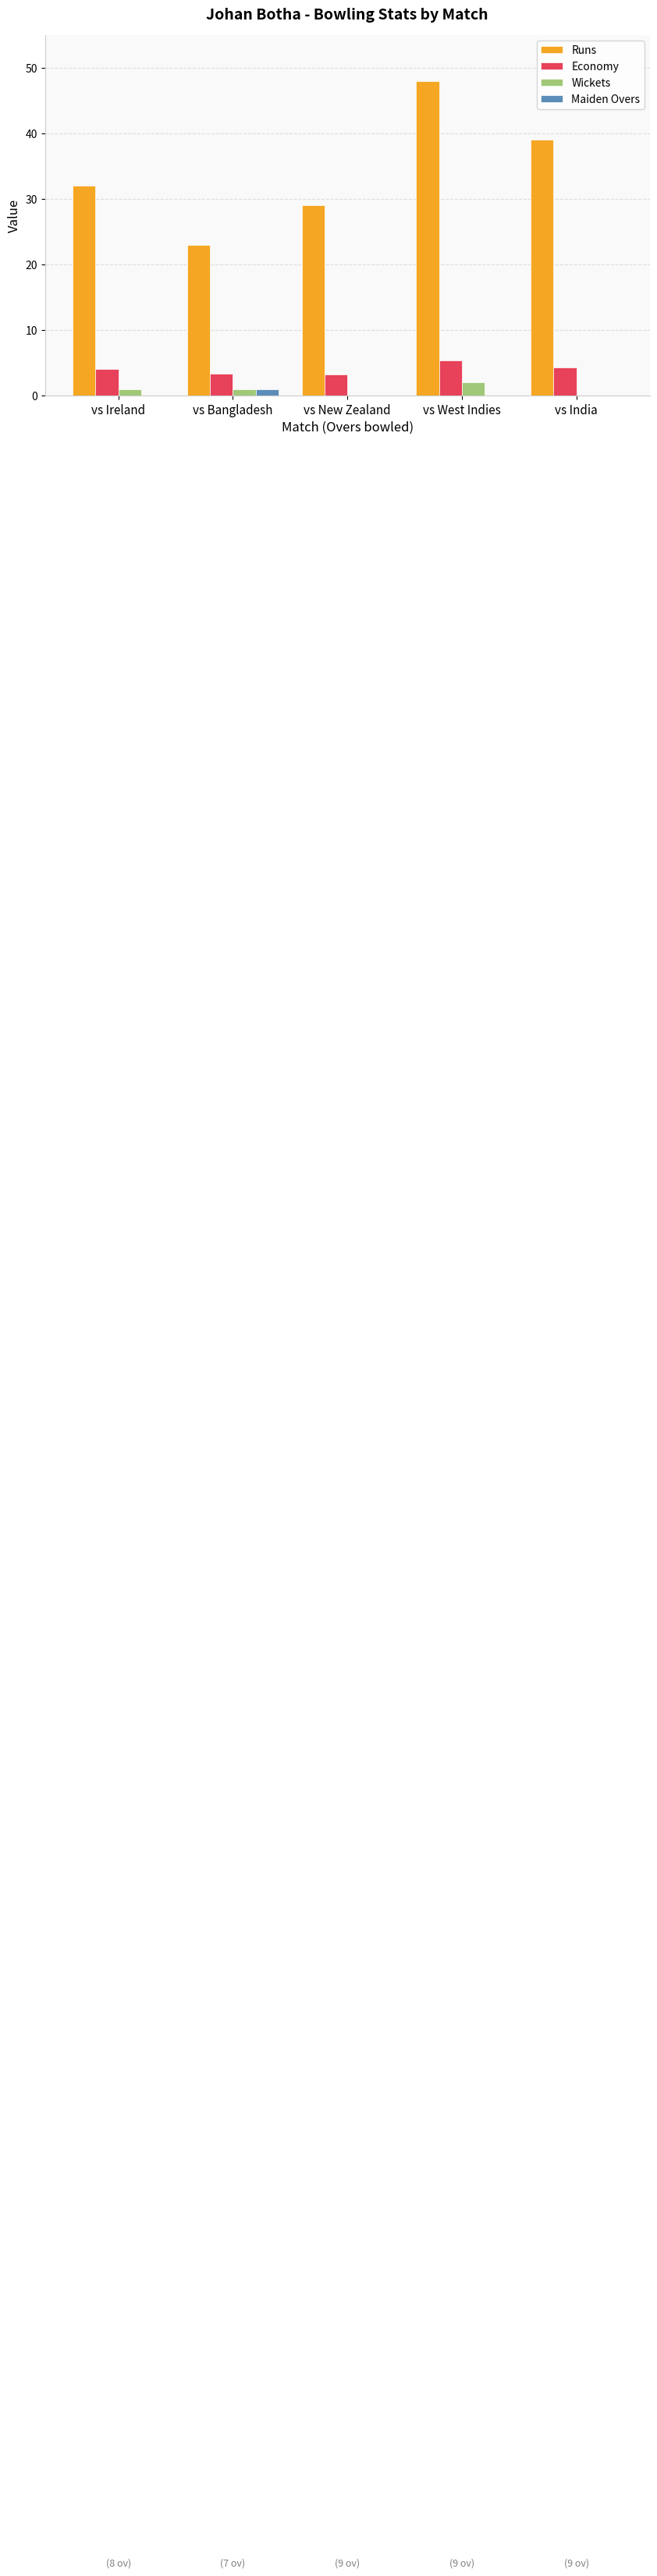

What is the total value across all series at vs West Indies?

55.3